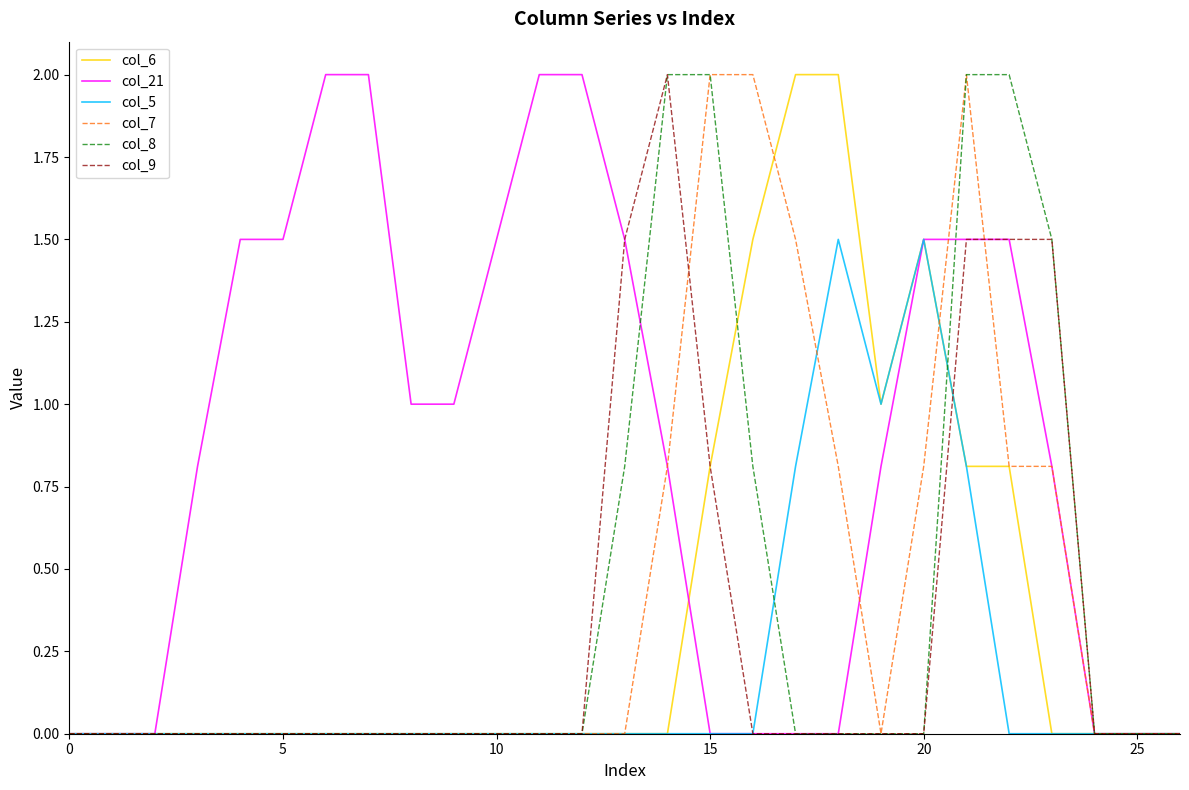

Which series has the largest total across all categories?

col_21